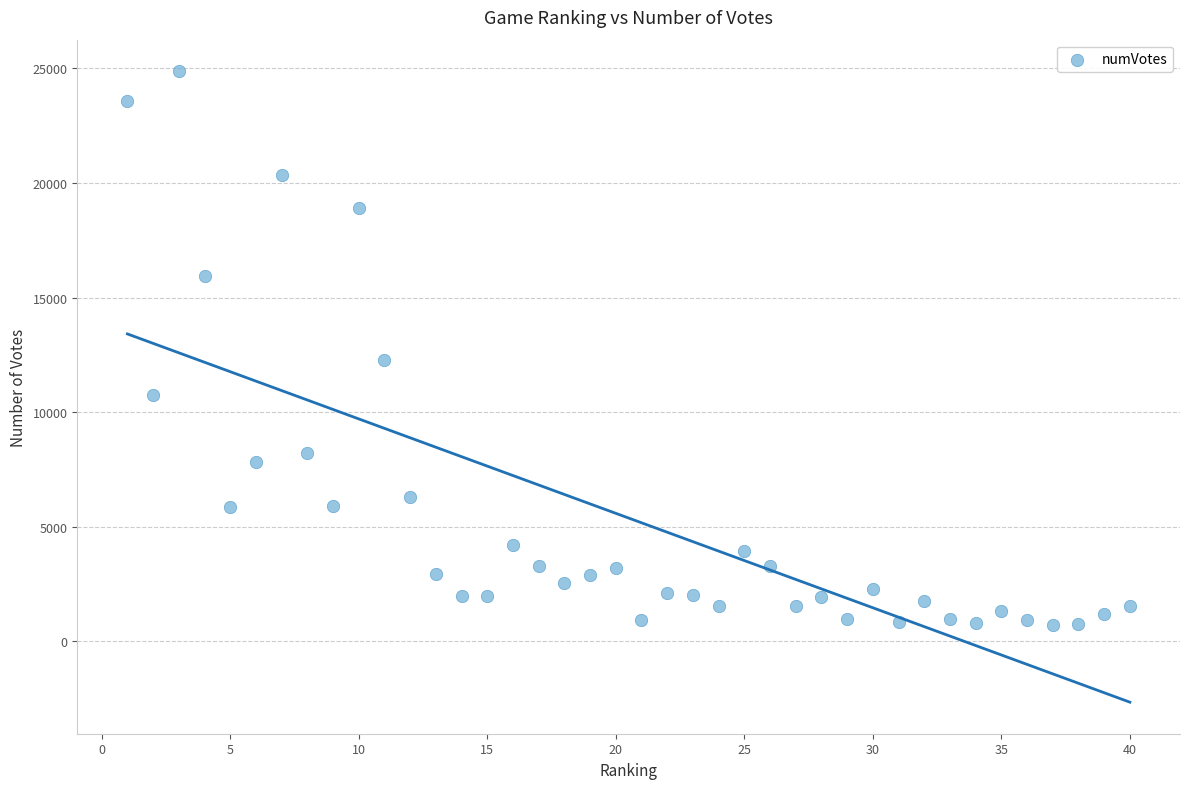

What is the range of X values (max minus min)?

39